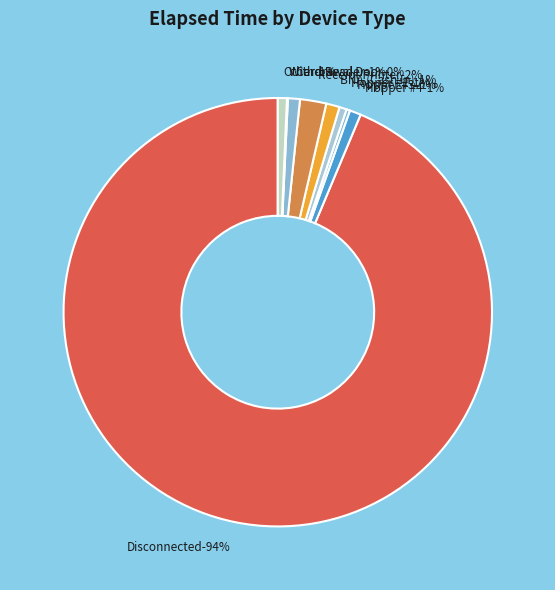

Between Withdrawal Door and Card Reader, which is larger?

Card Reader